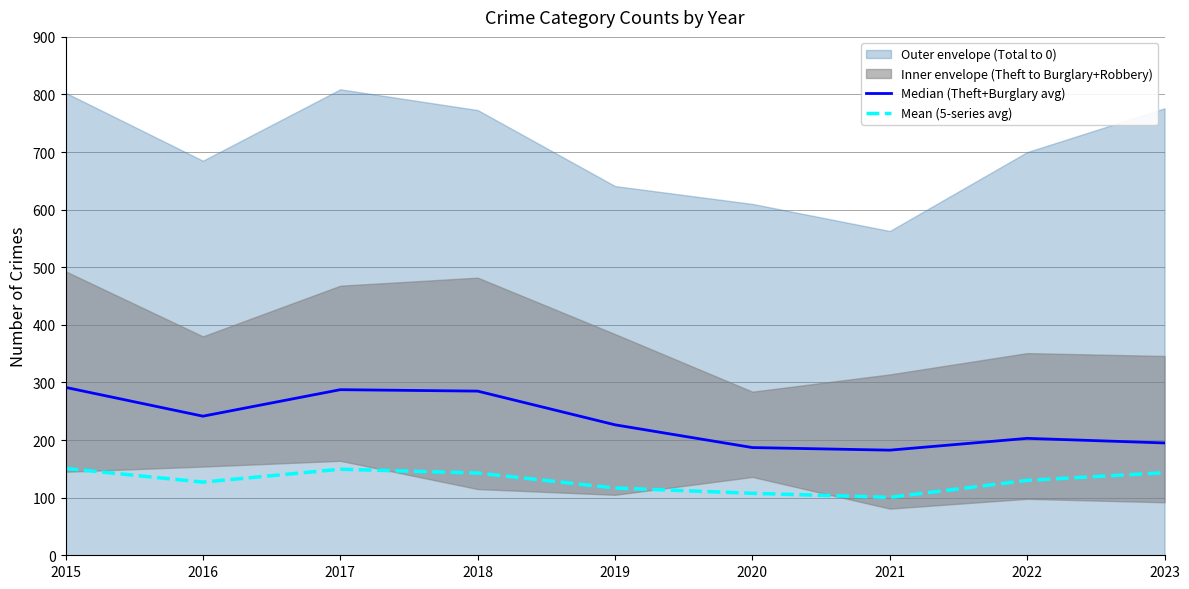

True or false: Mean (5-series avg) and Median (Theft+Burglary avg) intersect in this chart.

False